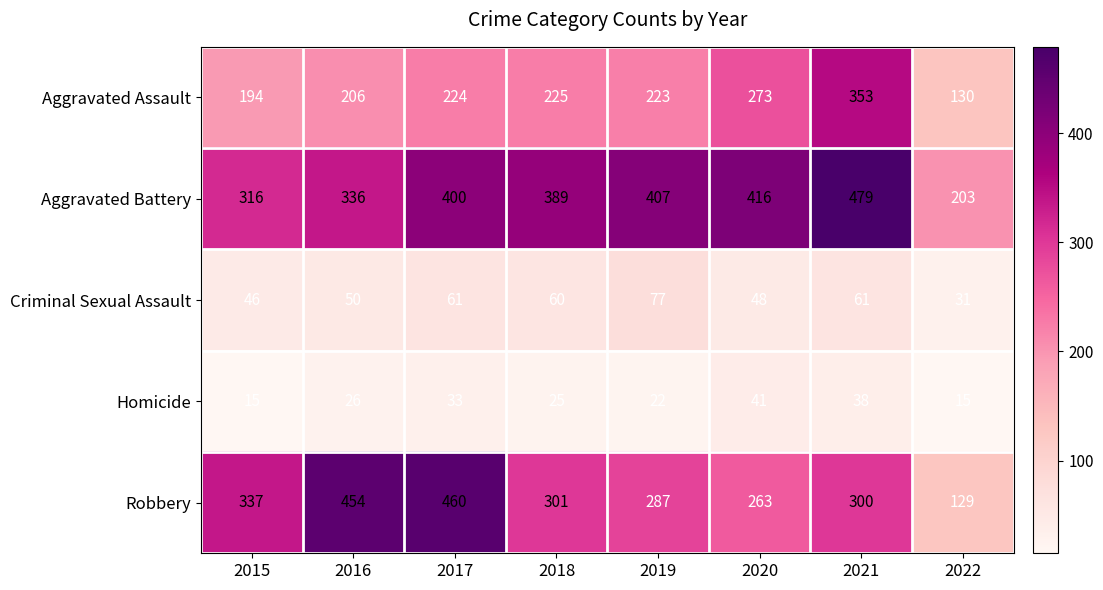

How many categories are shown in the chart?

8